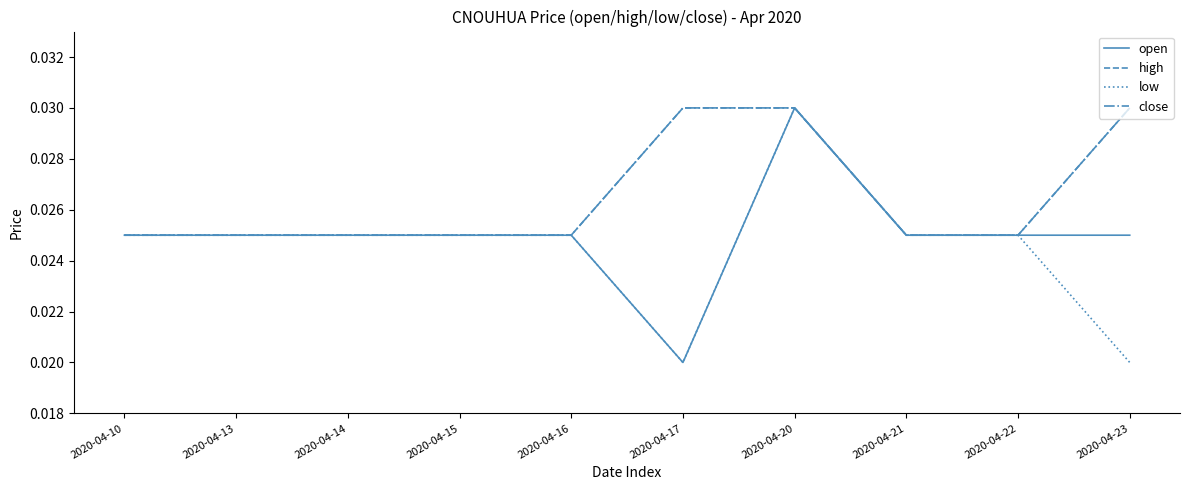

The value of close at 2020-04-13 is 0.0. True or false?

True